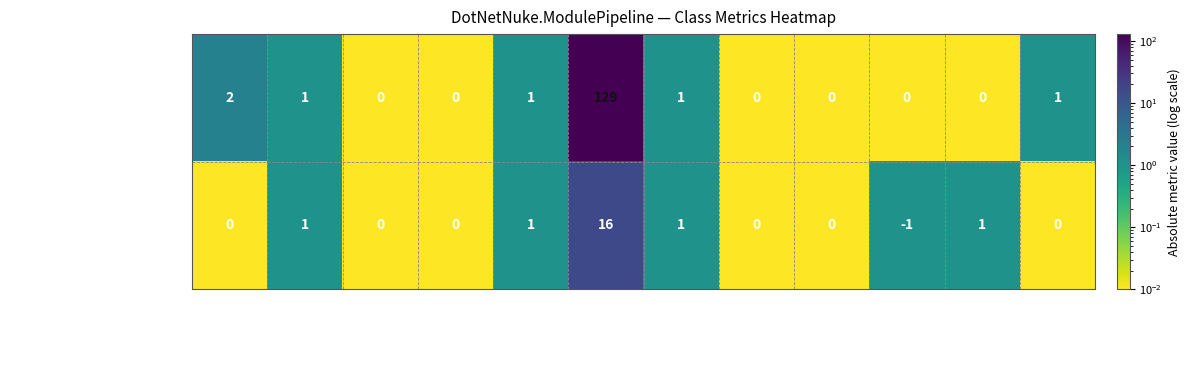

At which category is the sum across all series the highest?

LOC